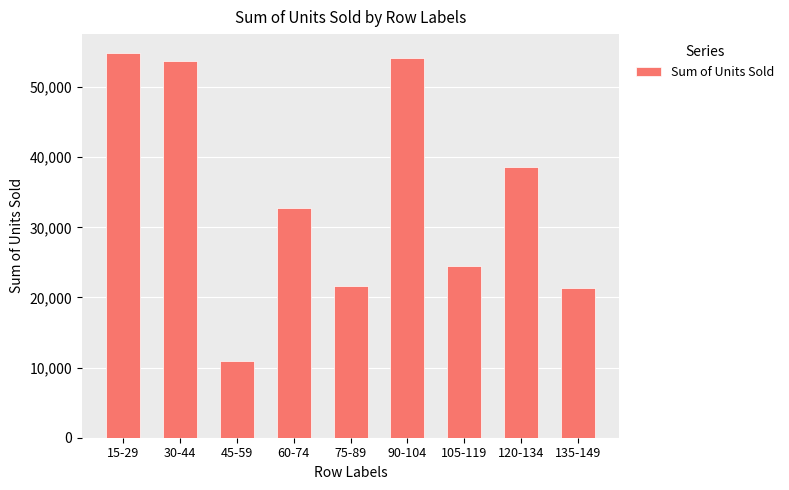

True or false: the data shows 79155 at 15-29.

False